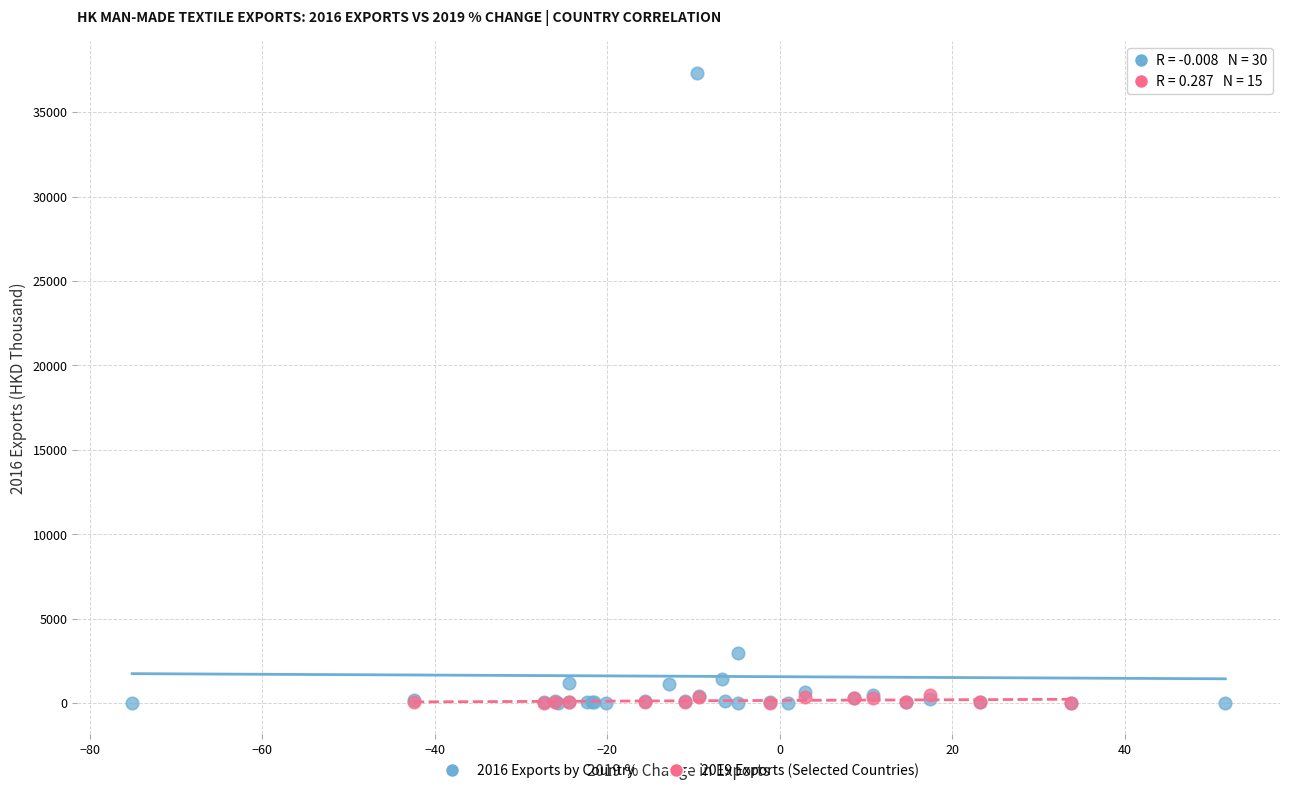

Which series reaches the maximum Y coordinate?

2016 Exports by Country